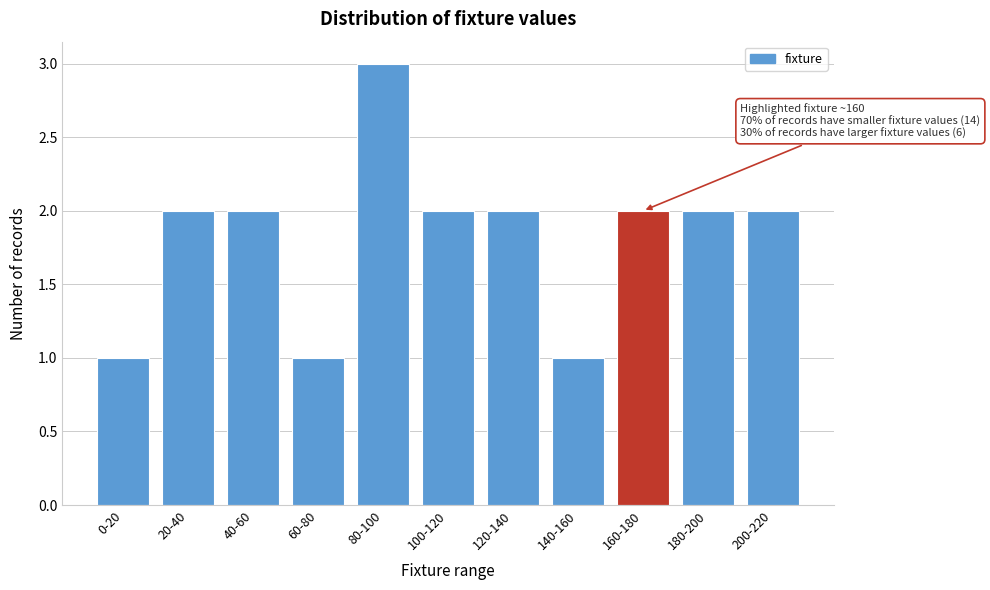

Reading right to left, what are all the values shown in this chart?

2	2	2	1	2	2	3	1	2	2	1